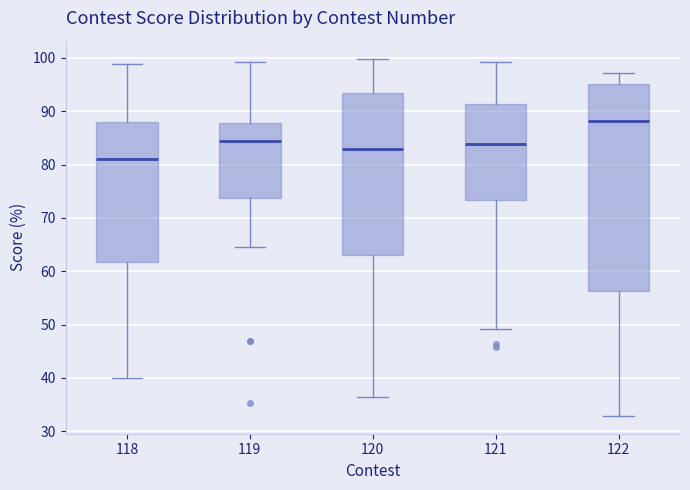

Comparing the boxes themselves (not the whiskers), which one is the tallest?

122